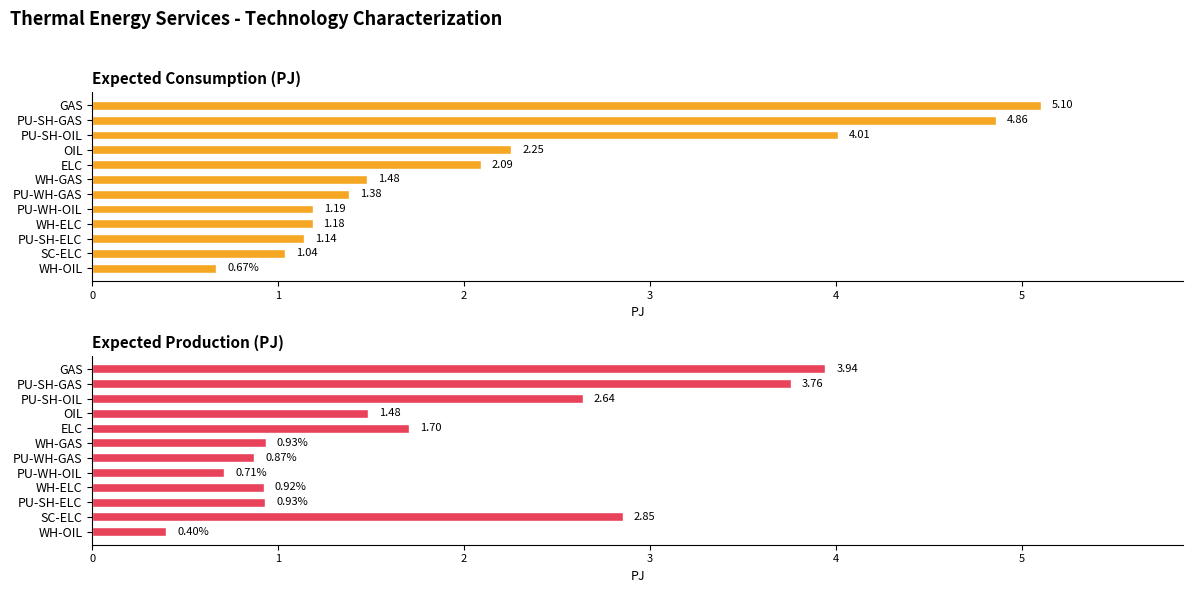

What is the minimum value shown in the chart?

0.4